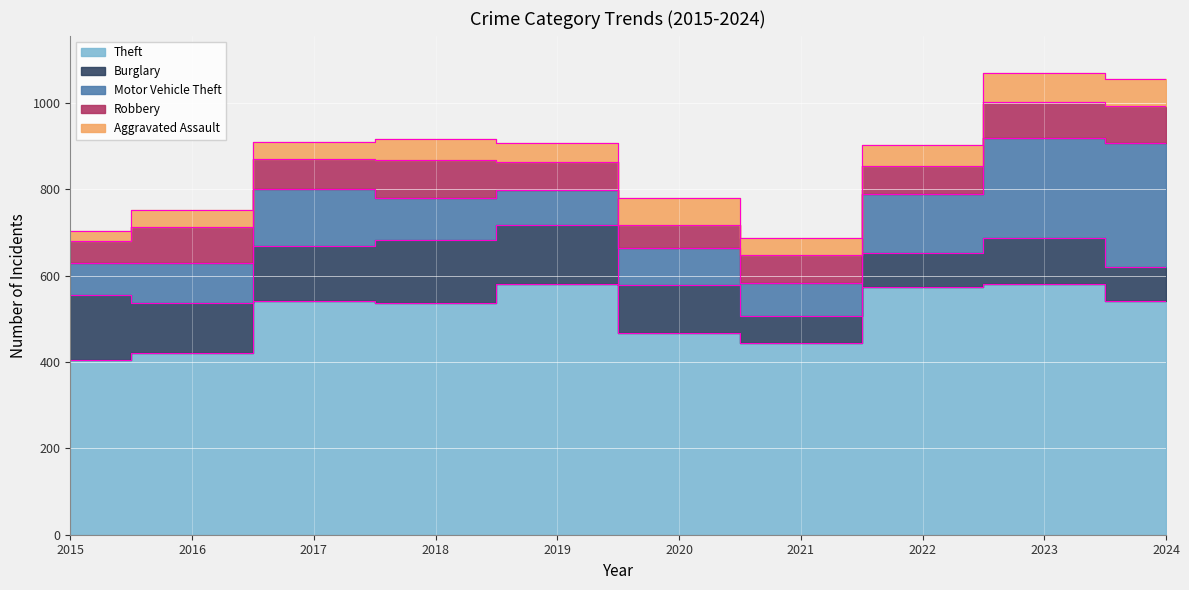

Which category has the highest value in the Aggravated Assault series?

2023